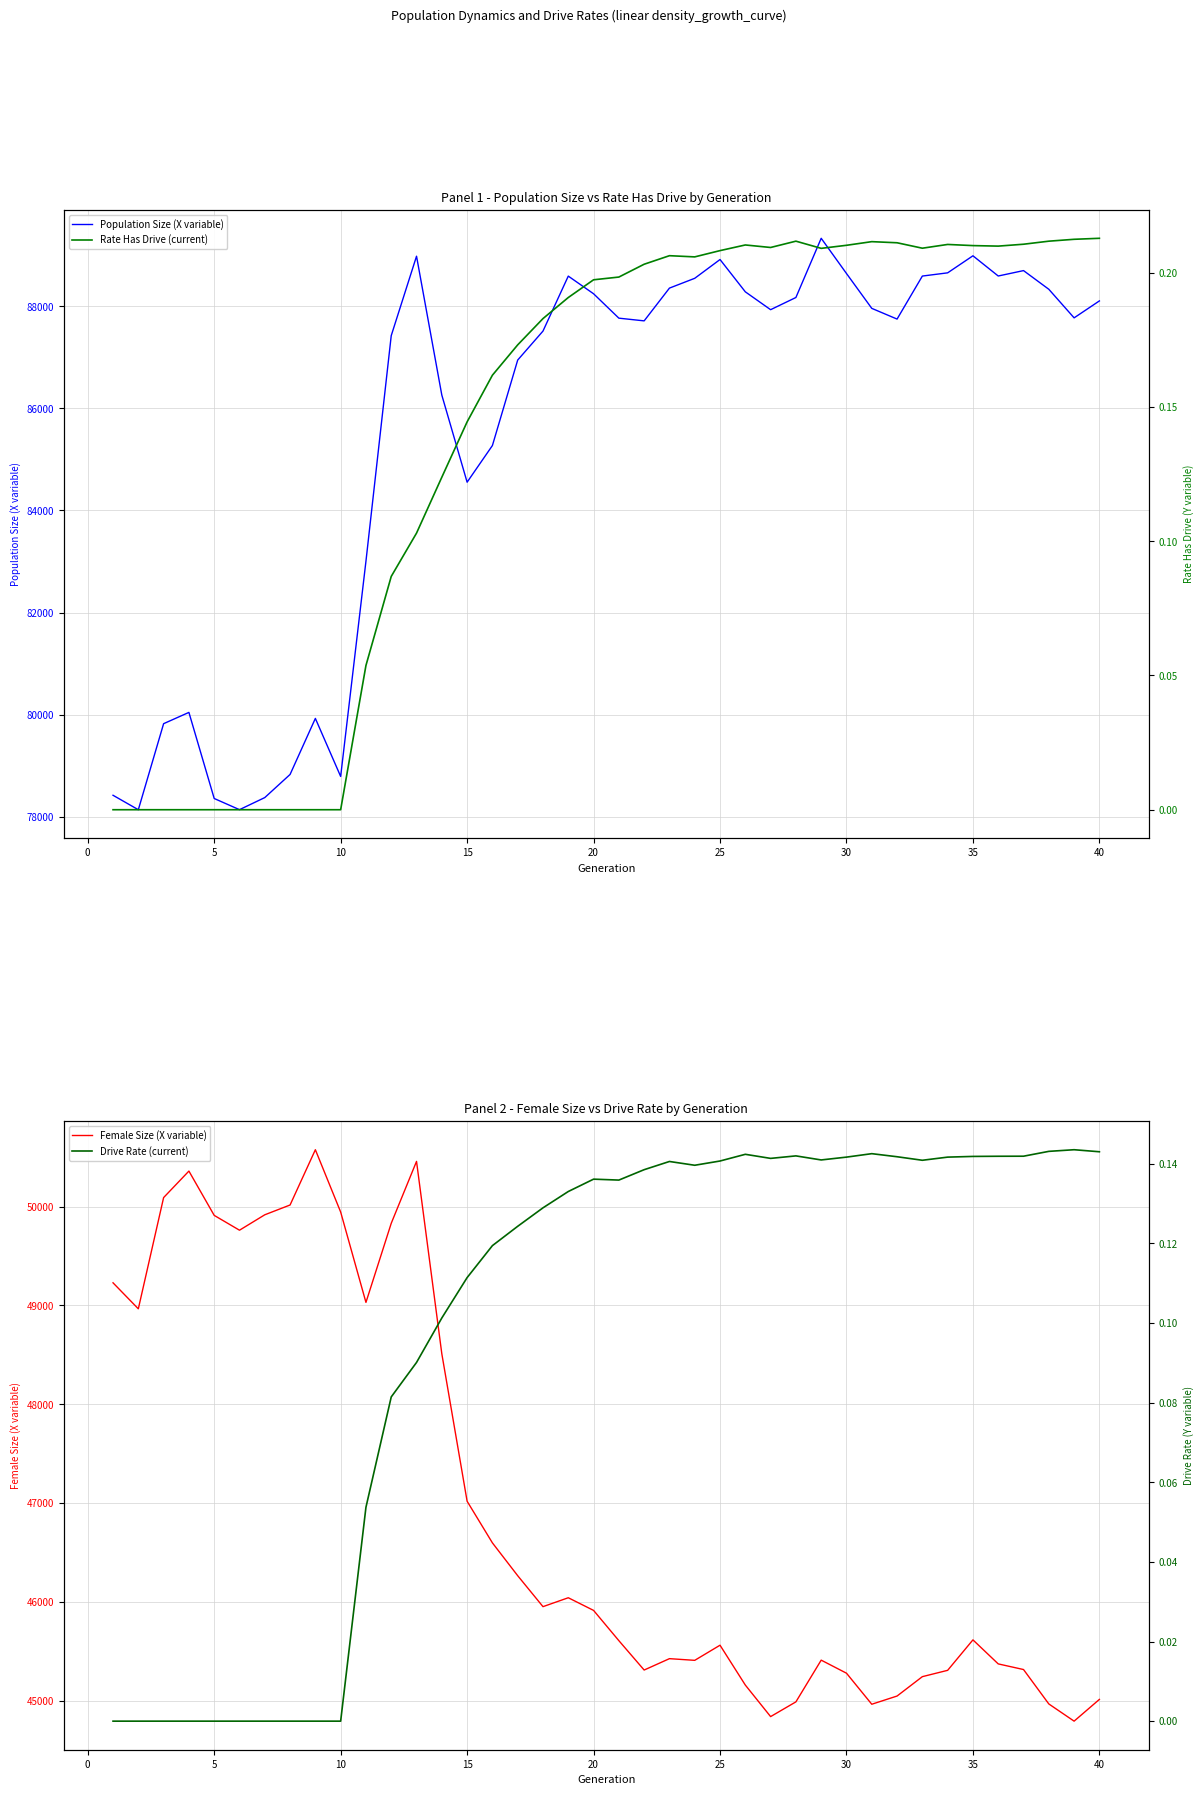

What is the difference between the second highest and second lowest values in the Drive Rate (current) series?

0.1